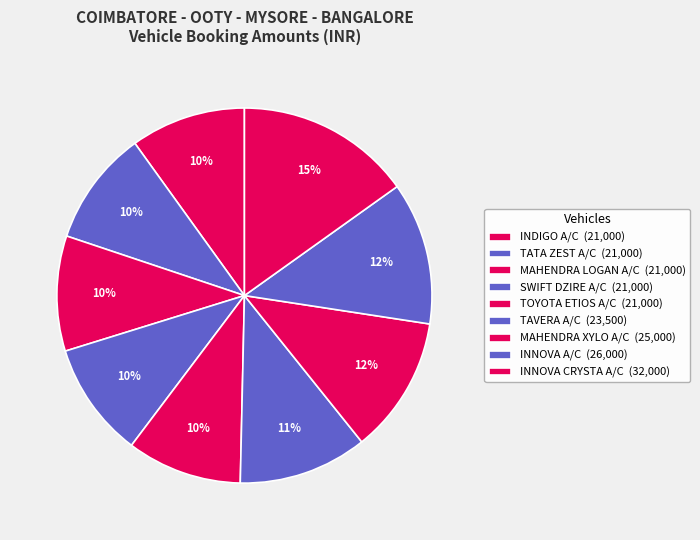

To the nearest percent, what is the difference between the largest and smallest slice percentages?

5%